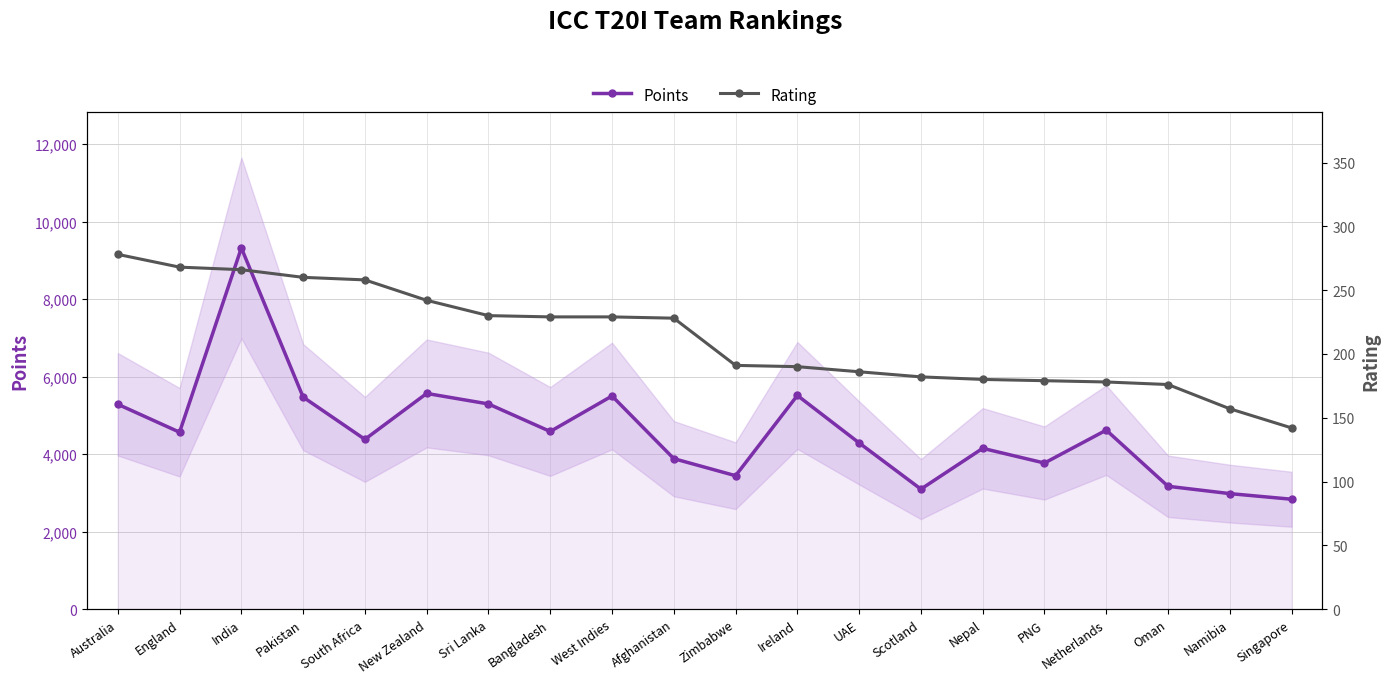

How many values in the Rating series exceed 228?

9